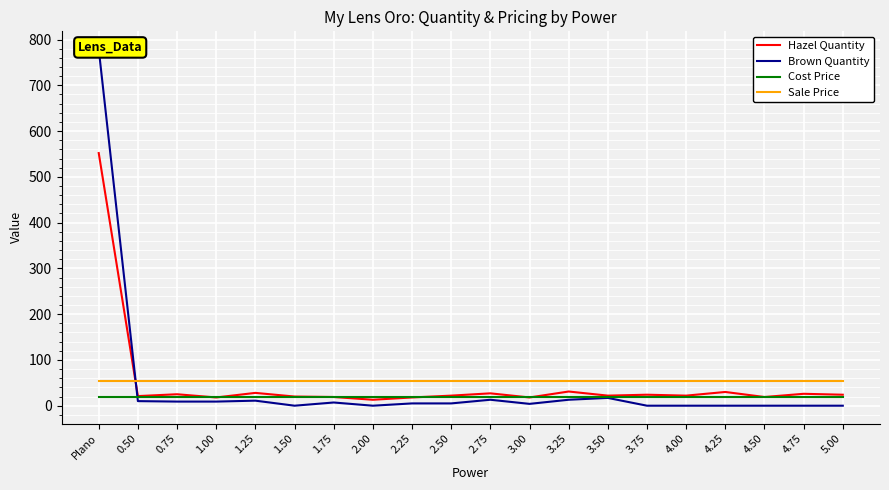

How many values in the Hazel Quantity series exceed 22?

9